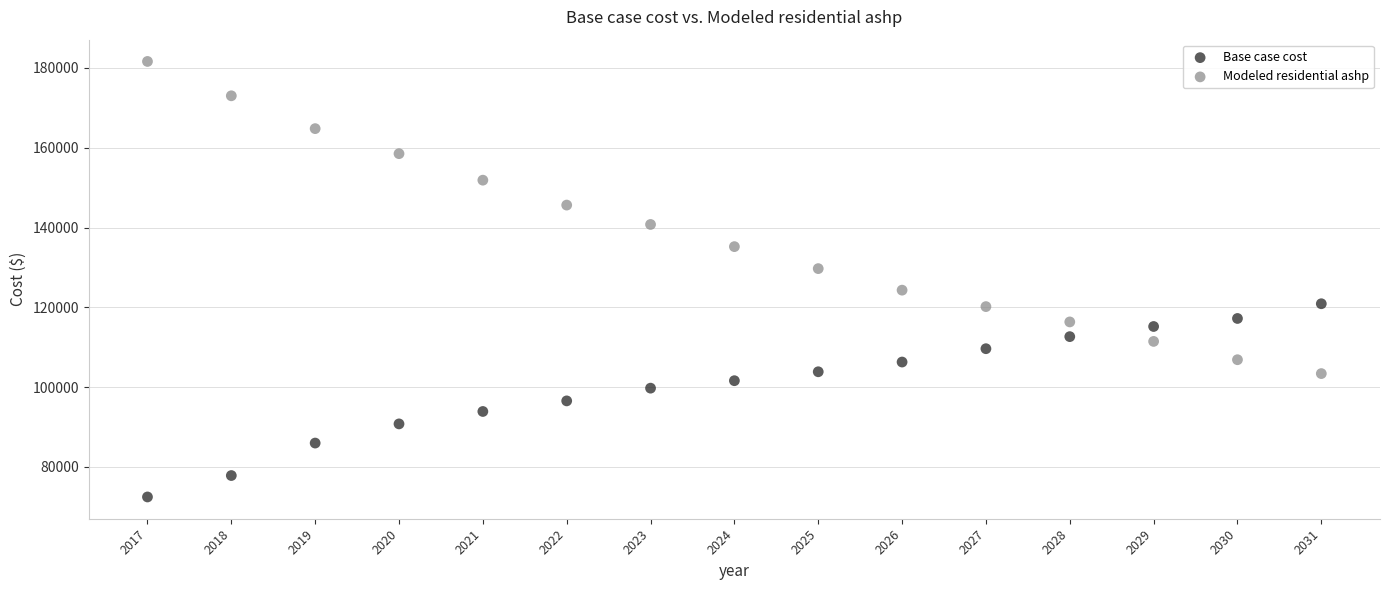

In the Modeled residential ashp series, what Y value is closest to 142506?

140767.0